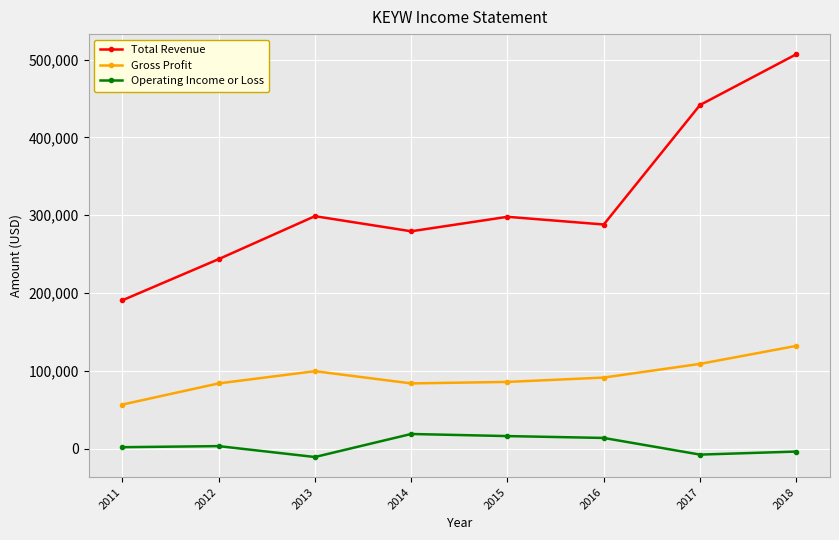

At which label is Gross Profit closest to 94300?

2016